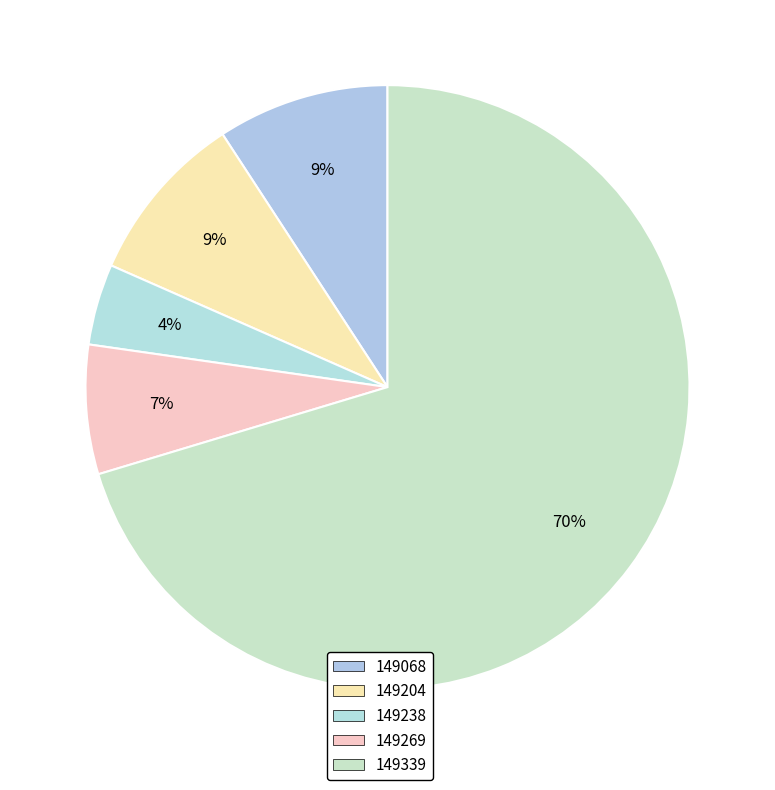

Approximately how many times larger is the value at 149269 compared to 149068?

0.8